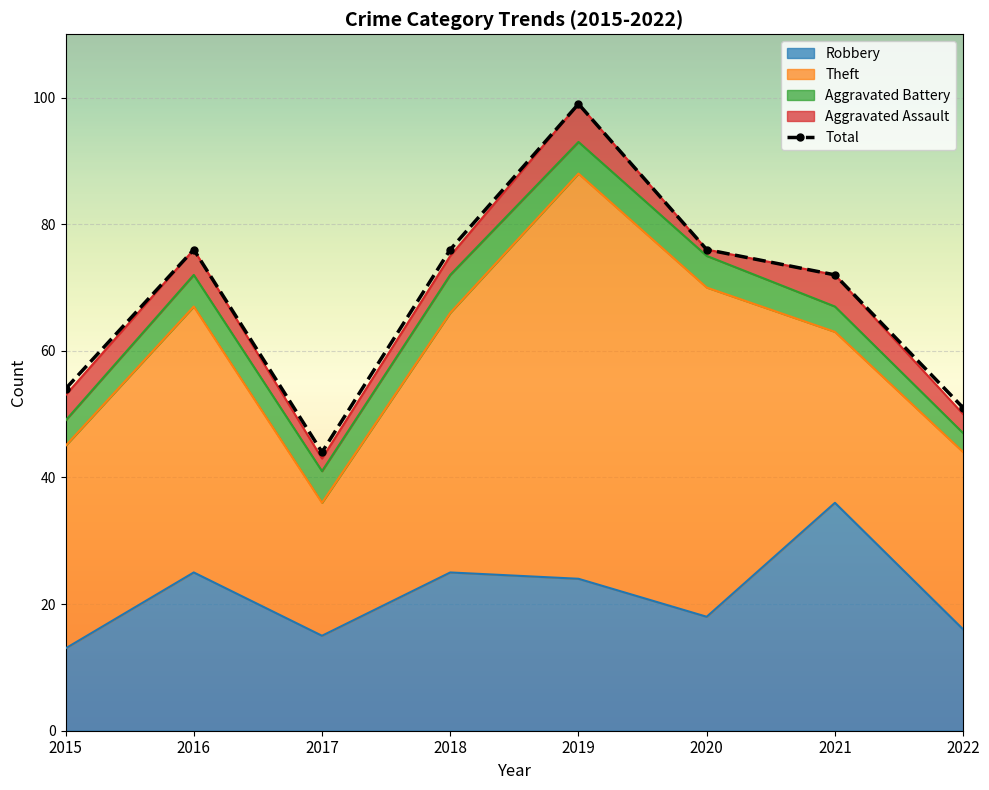

The value at 2017 is 78. True or false?

False